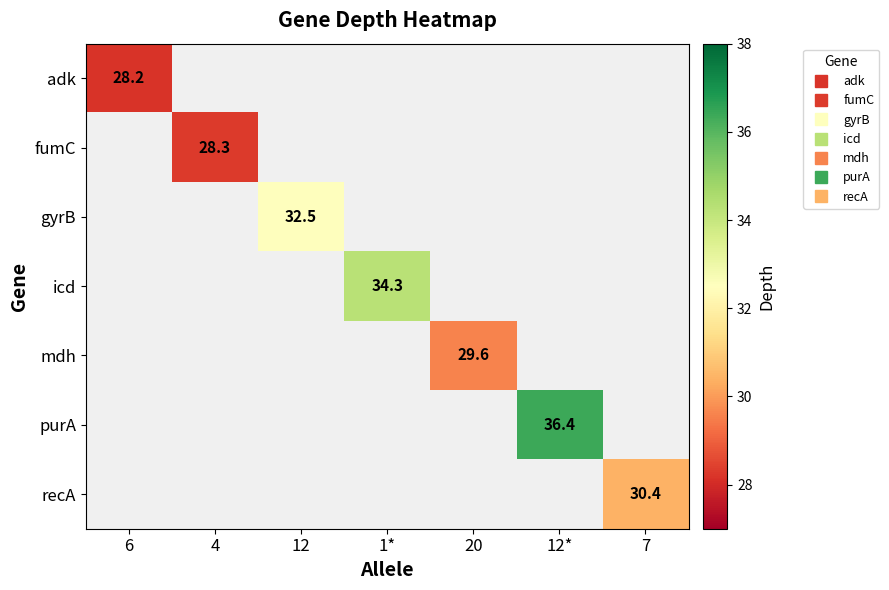

Between 4 and 7, which is larger?

4